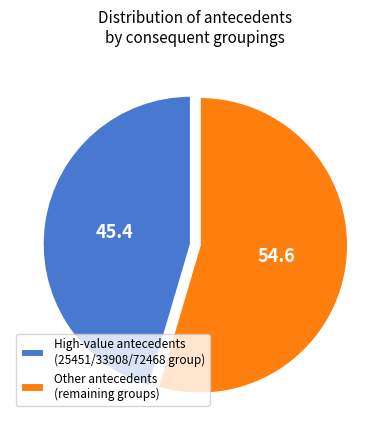

How many slices are in this pie chart?

2